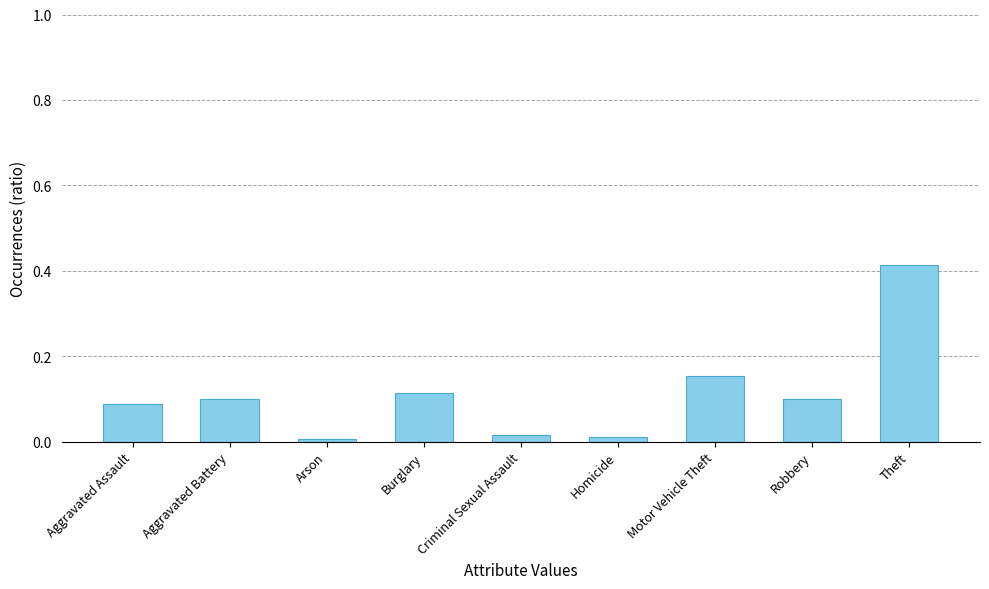

What is the label of the 5th bar from the left?

Criminal Sexual Assault